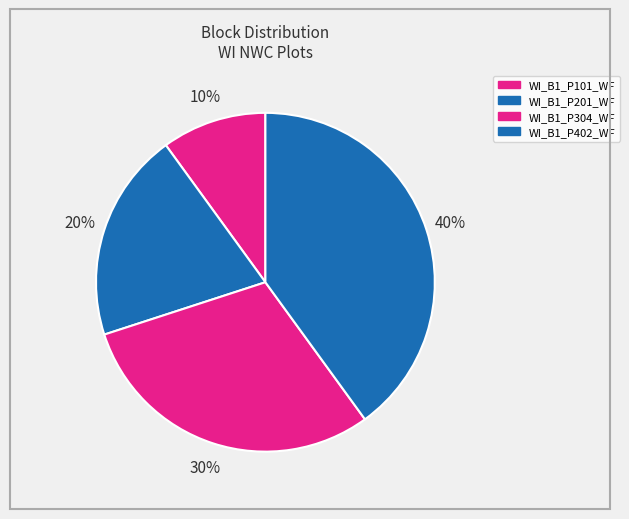

Rank the categories by value from highest to lowest.

WI_B1_P402_WF, WI_B1_P304_WF, WI_B1_P201_WF, WI_B1_P101_WF